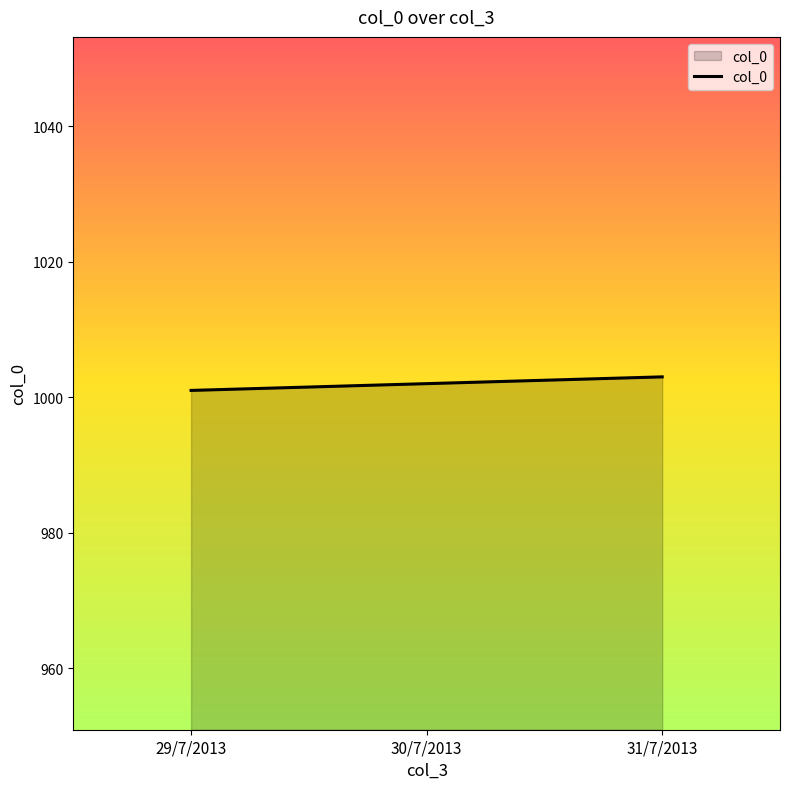

Reading left to right, transcribe all the data shown in this chart.

1001	1002	1003